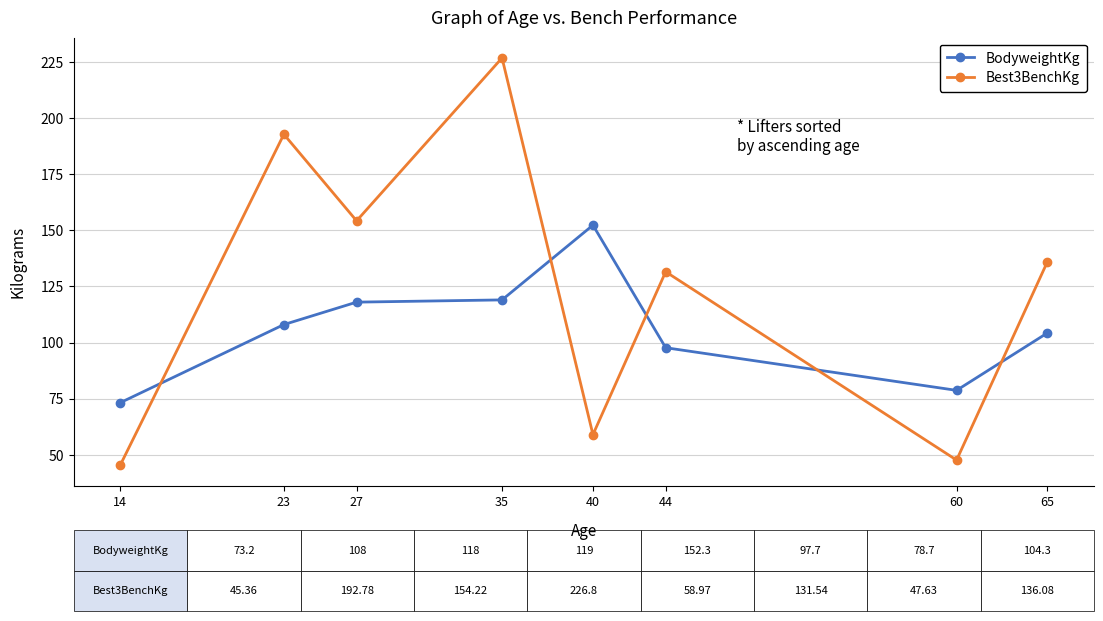

At 14, list the series in order from largest to smallest.

BodyweightKg, Best3BenchKg